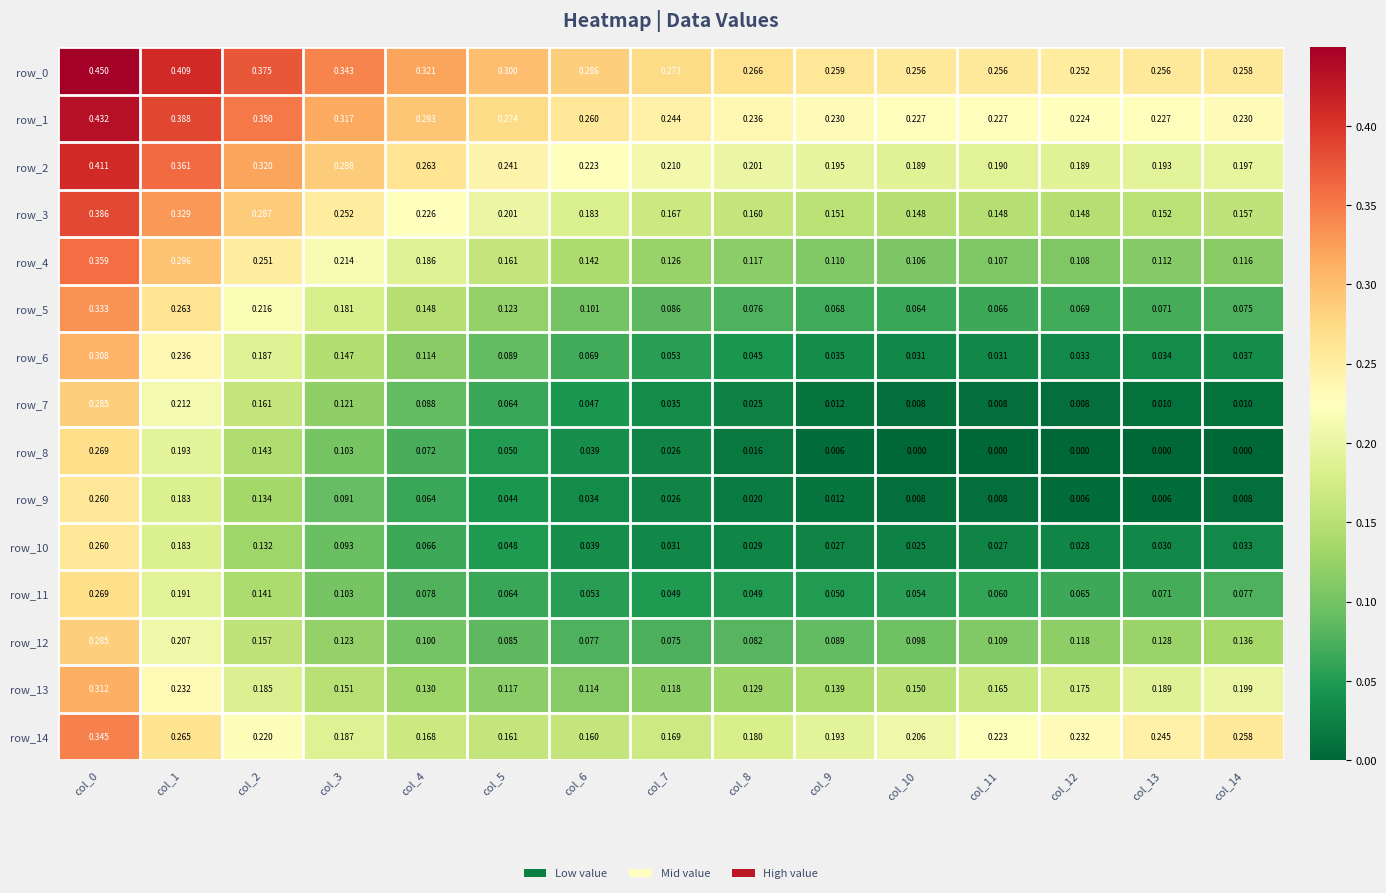

Is the value of row_3 at col_9 greater than the value of row_11 at col_11?

Yes